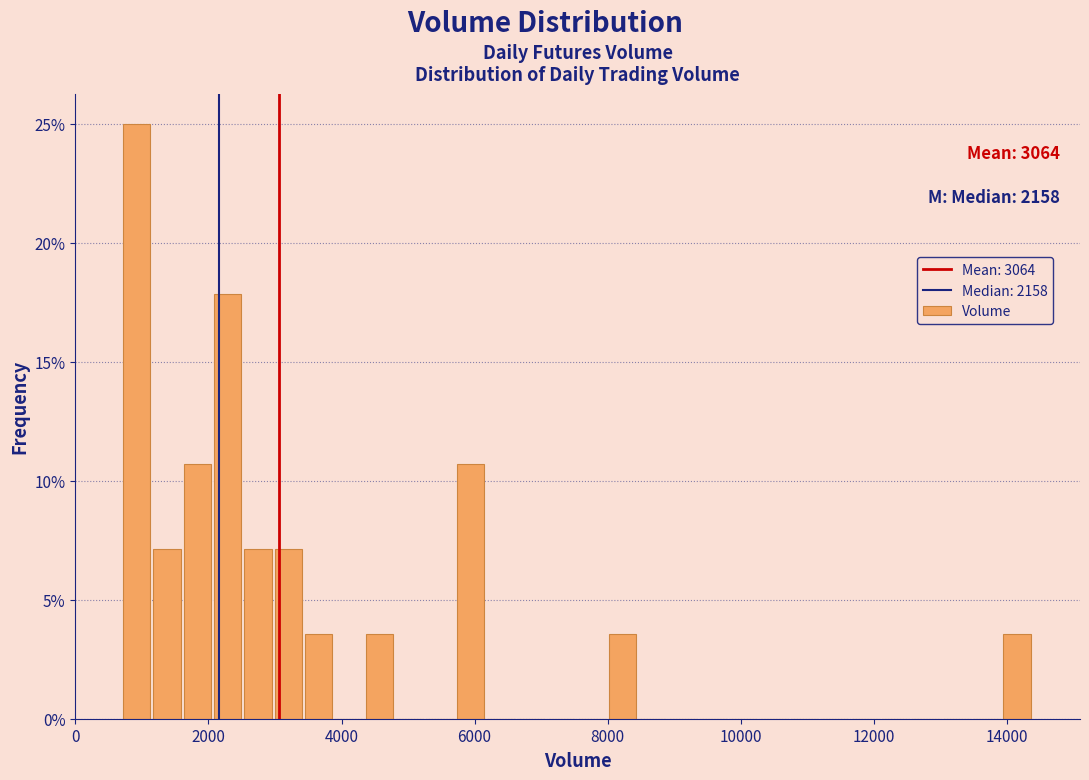

Around what value on the x-axis is the tallest bar? Give the approximate position of its centre, as read against the axis.

1000